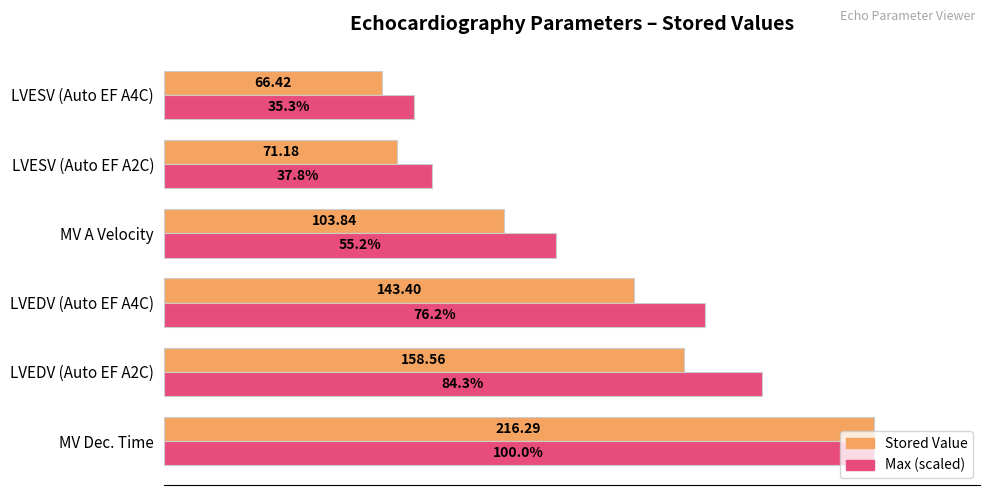

Which label corresponds to the largest value in the chart?

MV Dec. Time